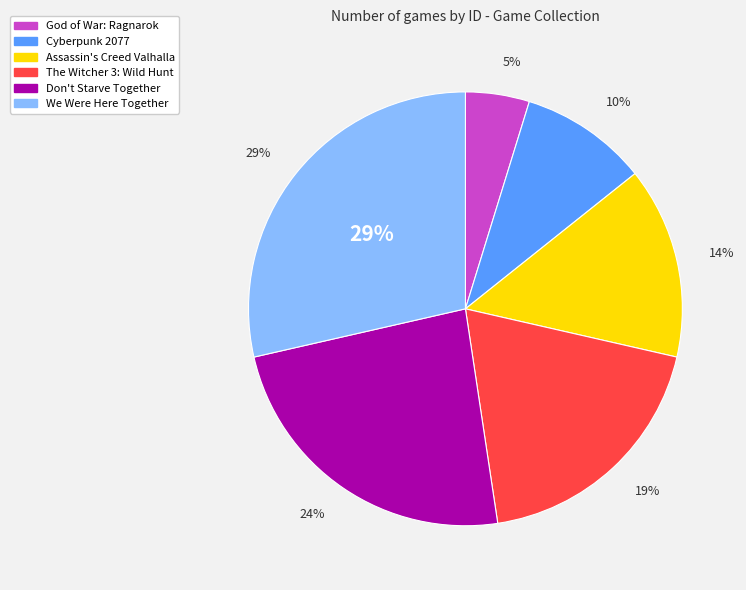

Do Assassin's Creed Valhalla and God of War: Ragnarok together represent more than half of the pie?

No